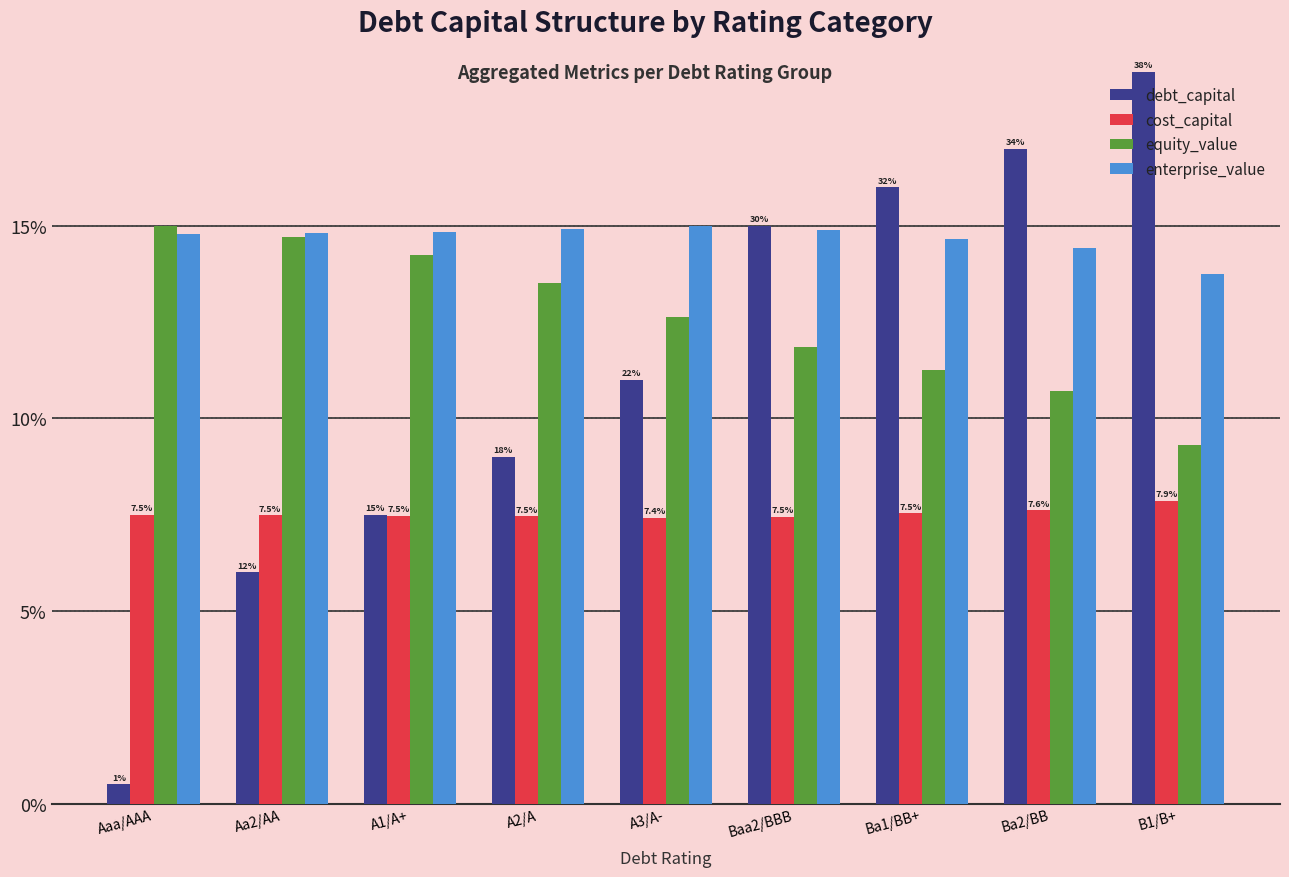

Are the bars grouped side by side (vs. stacked)?

Yes